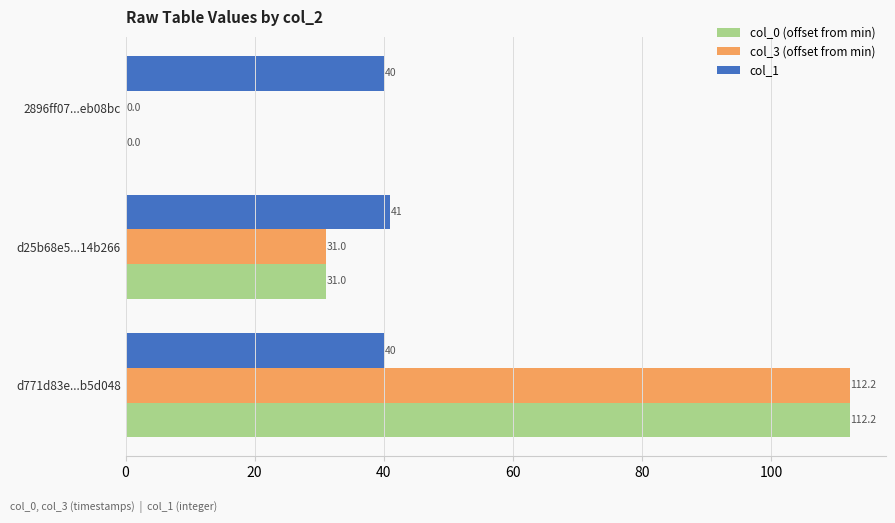

What is the sum of the col_3 (offset from min) values at 2896ff07...eb08bc and d25b68e5...14b266?

31.0